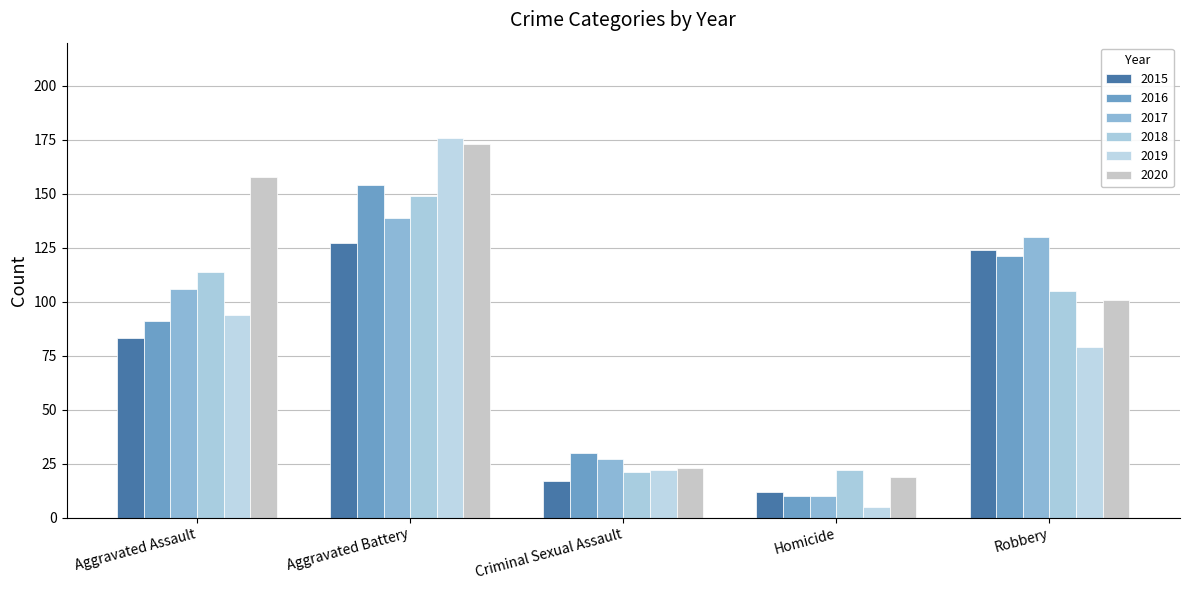

How many bars are there in total?

30